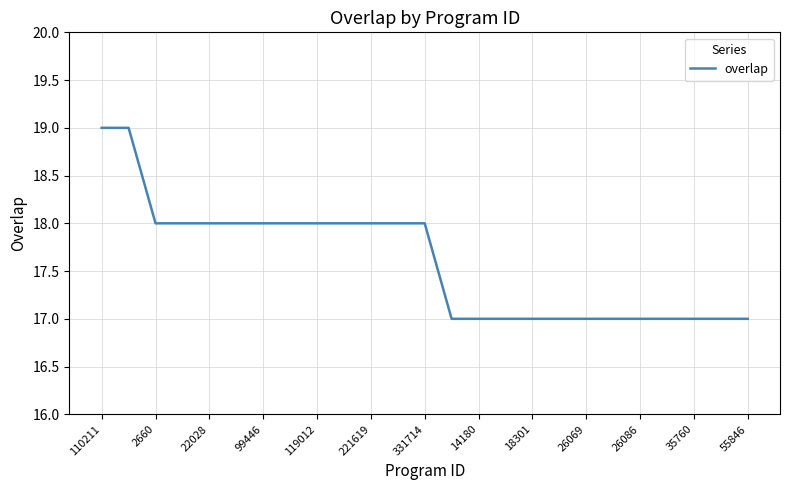

What is the smallest value displayed?

17